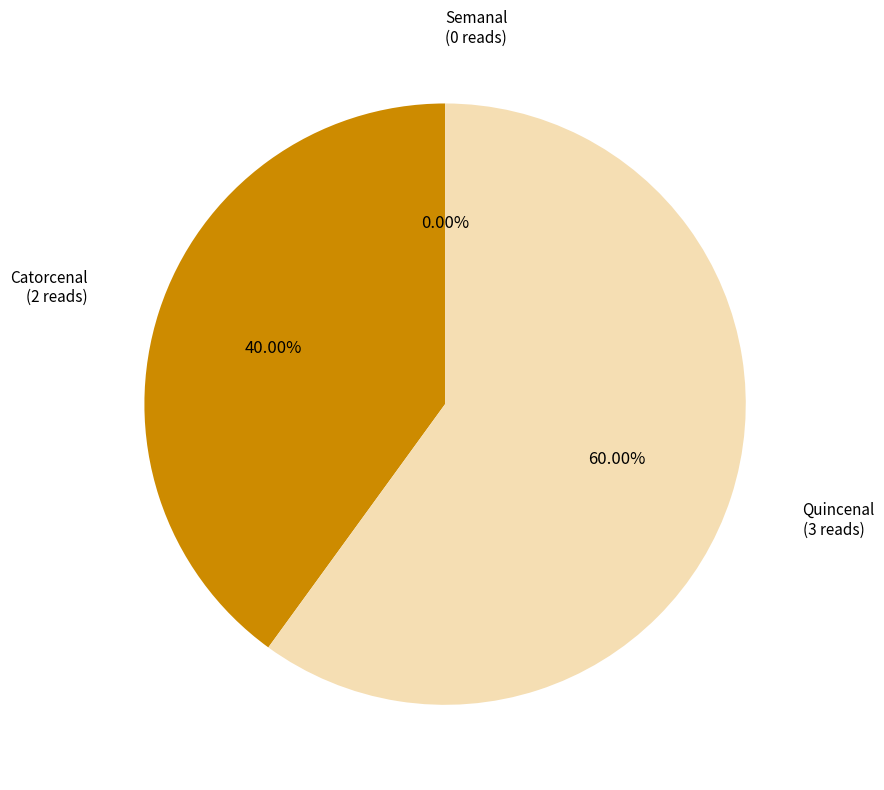

Does Quincenal account for over 50% of the chart?

Yes